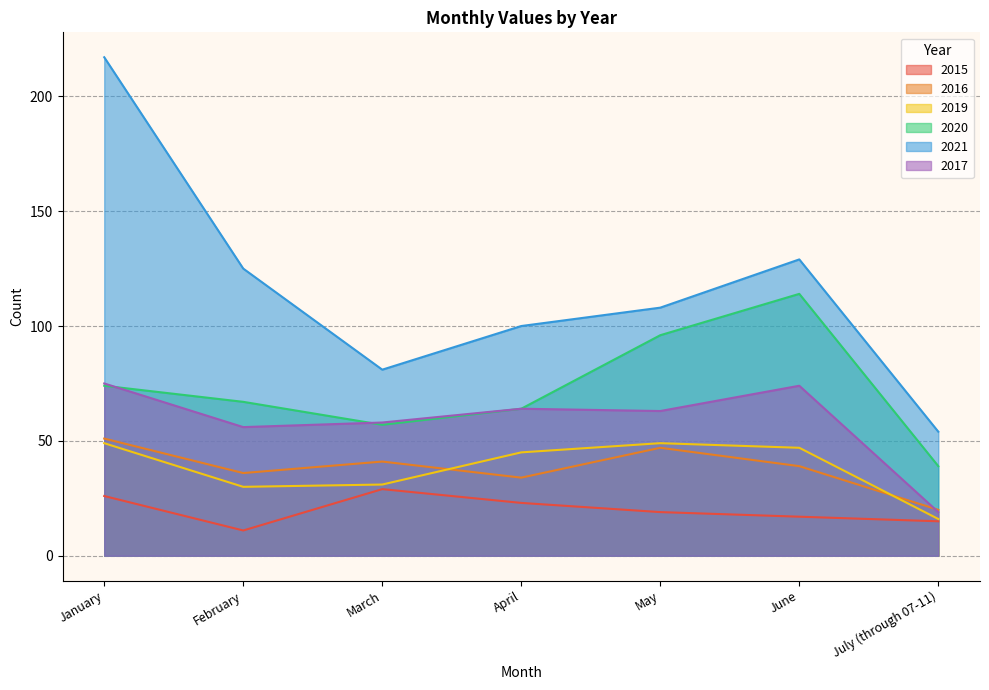

Which label corresponds to the largest value in the chart?

January